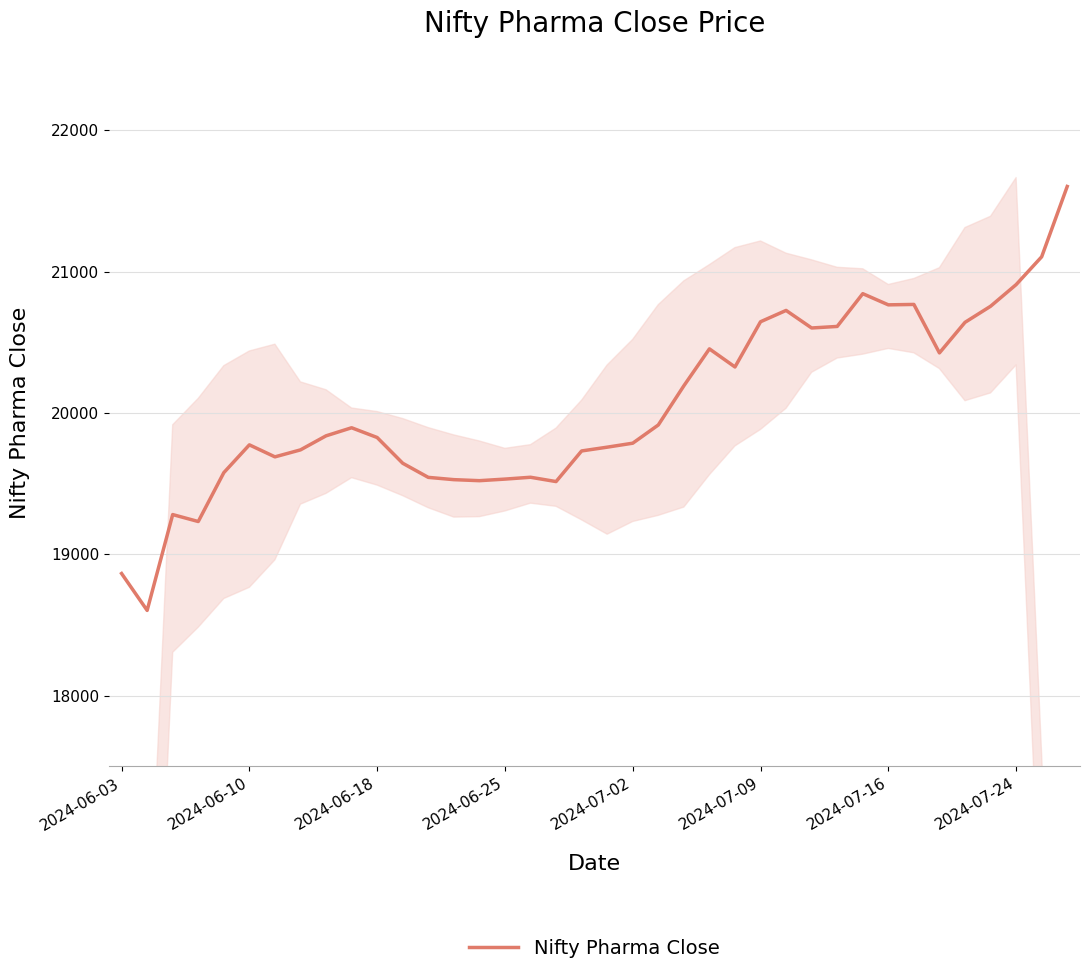

Which has a higher value, 22 or 31?

31